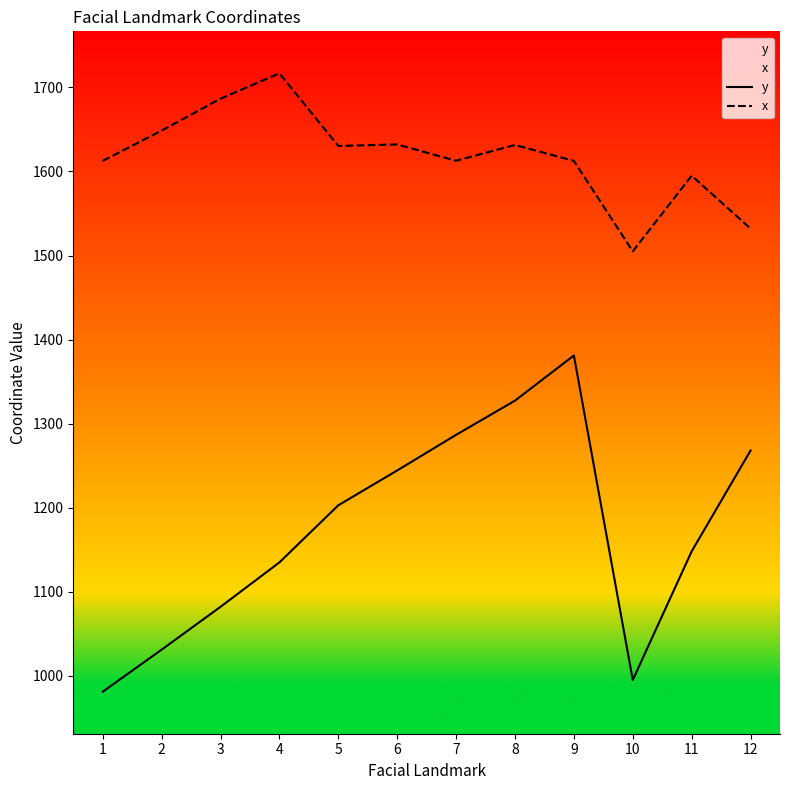

Rank the categories by x value from lowest to highest.

10, 12, 11, 1, 9, 7, 5, 8, 6, 2, 3, 4